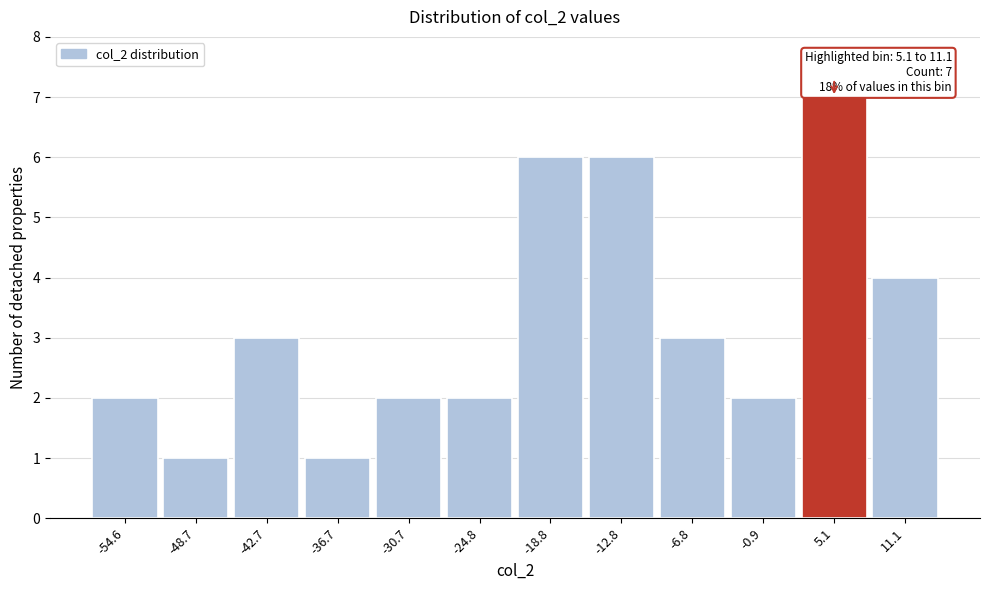

Reading left to right, extract all data points from this chart.

-54.6=2	-48.7=1	-42.7=3	-36.7=1	-30.7=2	-24.8=2	-18.8=6	-12.8=6	-6.8=3	-0.9=2	5.1=7	11.1=4